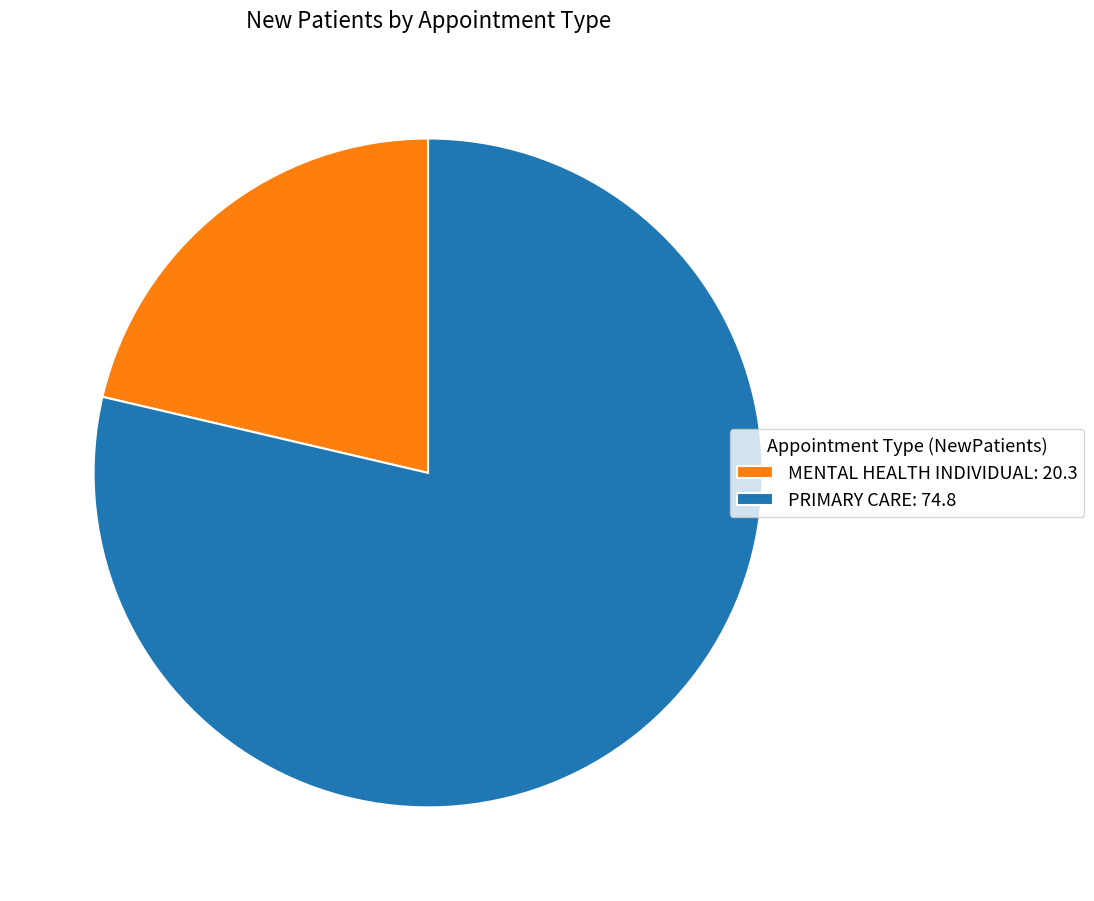

Between PRIMARY CARE: 74.8 and MENTAL HEALTH INDIVIDUAL: 20.3, which is larger?

PRIMARY CARE: 74.8